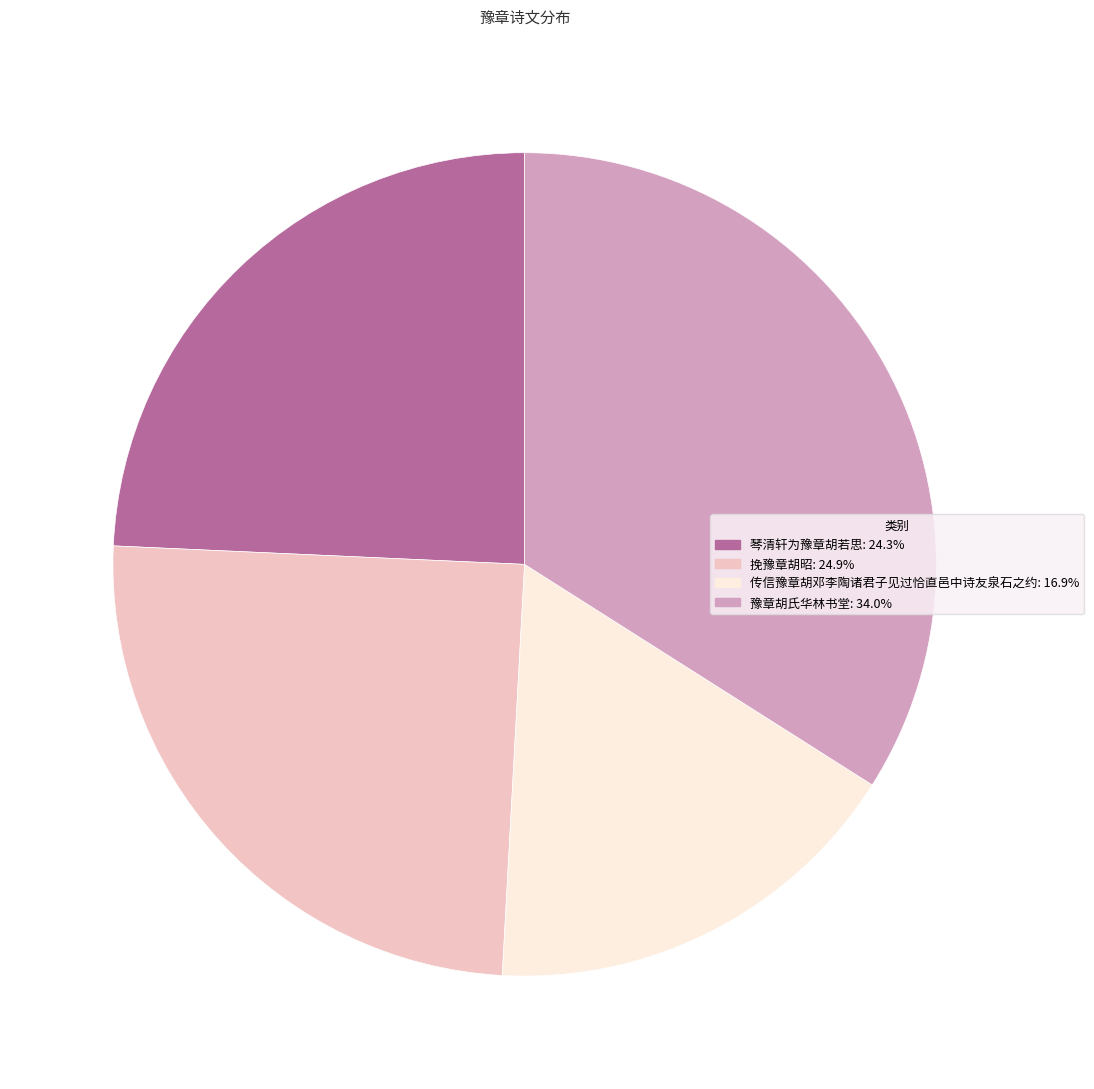

What is the ratio of the value at 琴清轩为豫章胡若思 to the value at 豫章胡氏华林书堂?

0.7